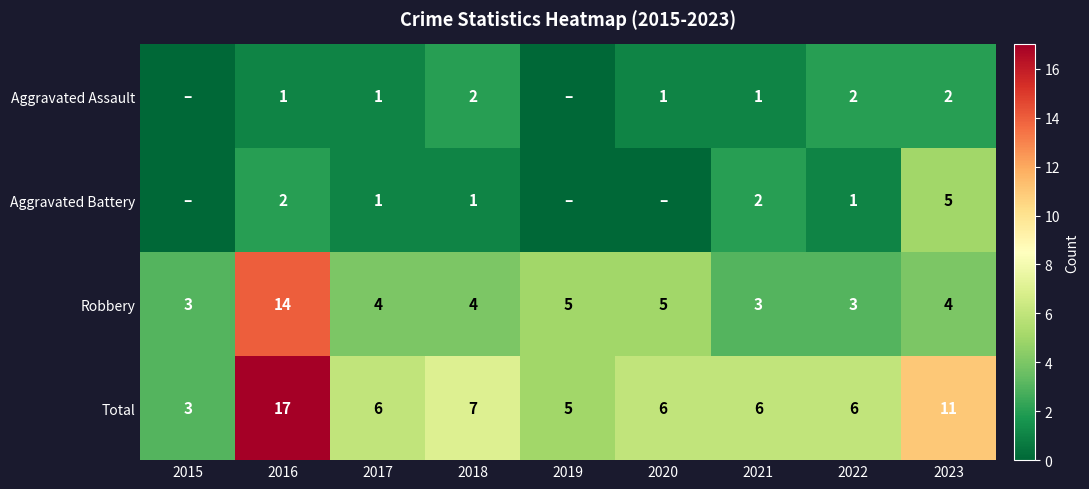

What is the difference between the highest and lowest values at 2020?

6